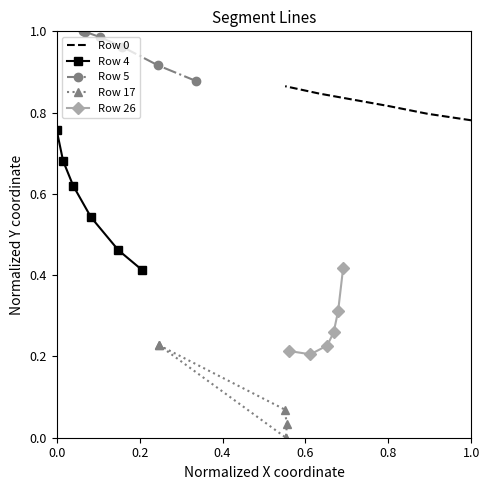

How many Row 0 values are between 0 and 1?

6